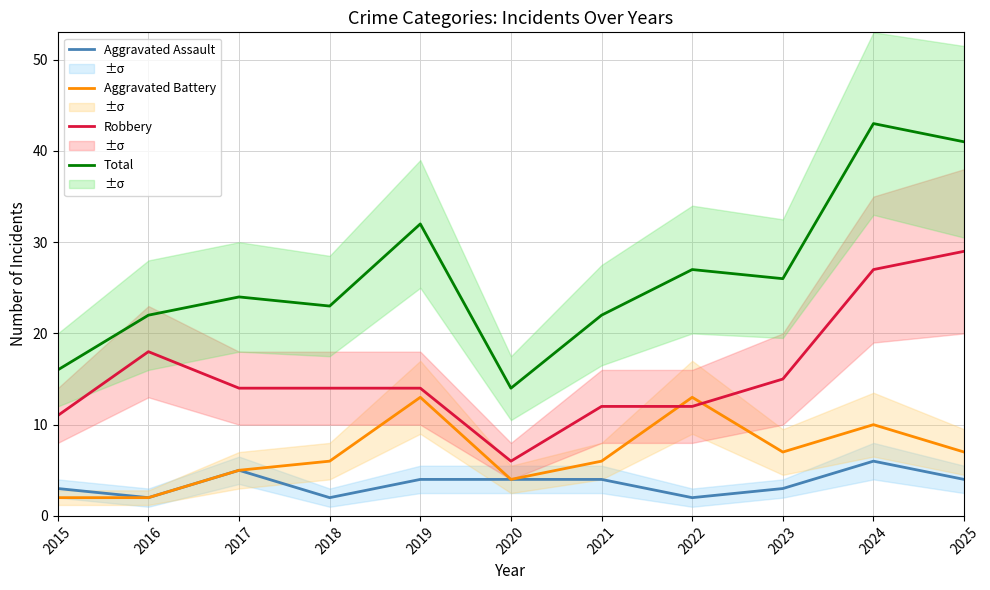

What is the sum of all Robbery values?

172